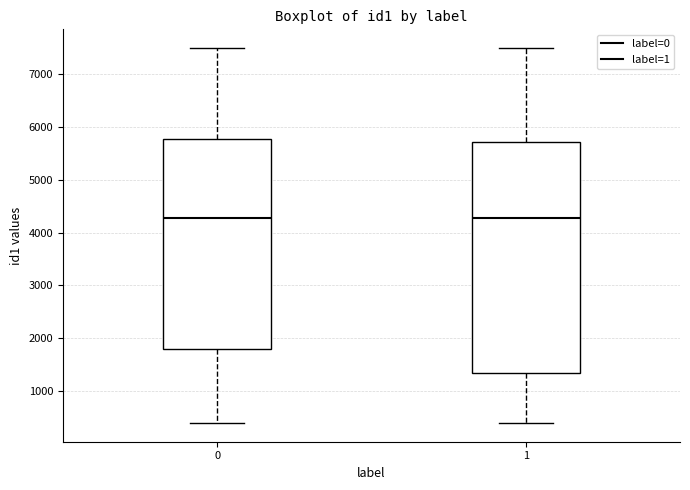

Reading left to right, read every box against the y-axis: the position of its median line, the range the box covers, and the ends of its whiskers. The values are not printed on the chart, so give them approximately, as read against the axis.

0: median 4300, box 1800 to 5800, whiskers 400 to 7500
1: median 4300, box 1300 to 5700, whiskers 400 to 7500